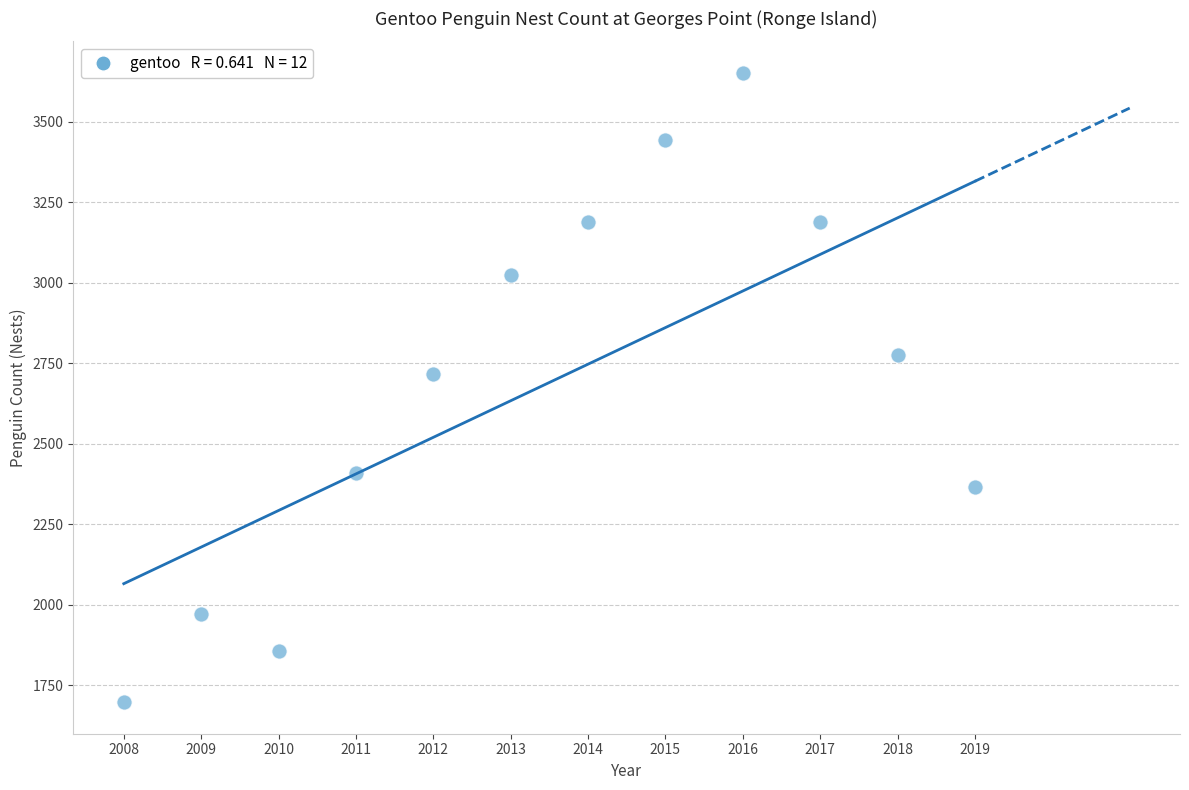

What Y value in the scatter plot is closest to 2674?

2715.3